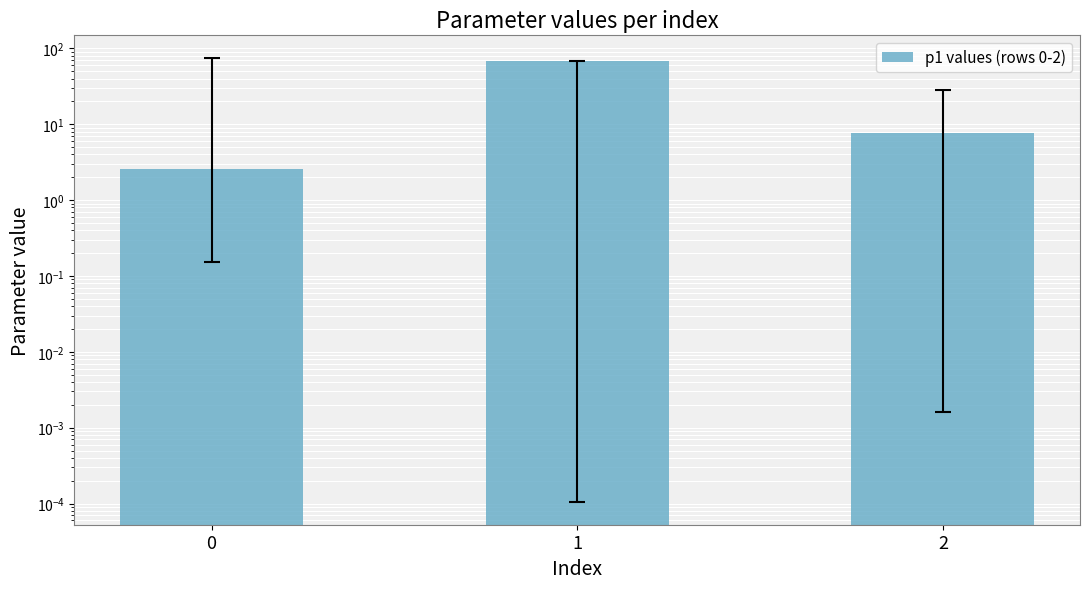

Rank the categories by value from highest to lowest.

1, 2, 0